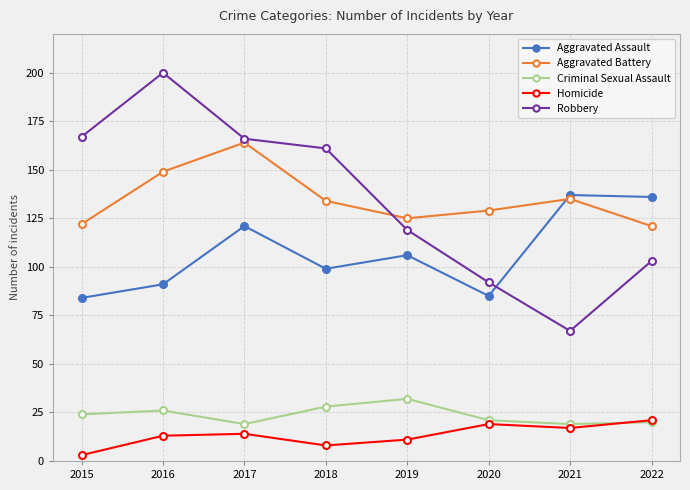

What is the total value across all series at 2019?

393